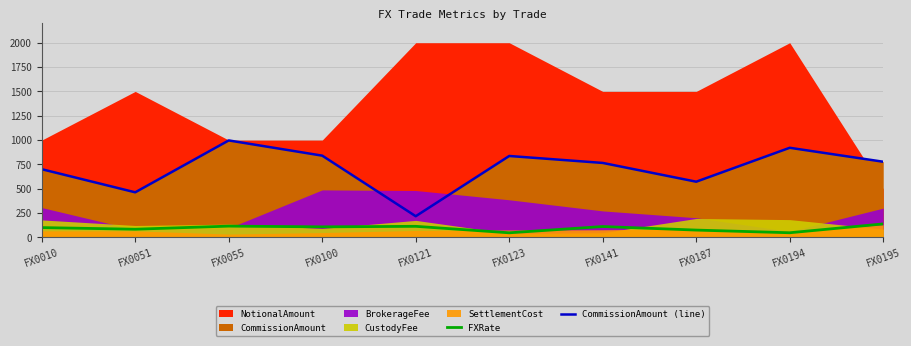

Which label corresponds to the largest value in the chart?

FX0055